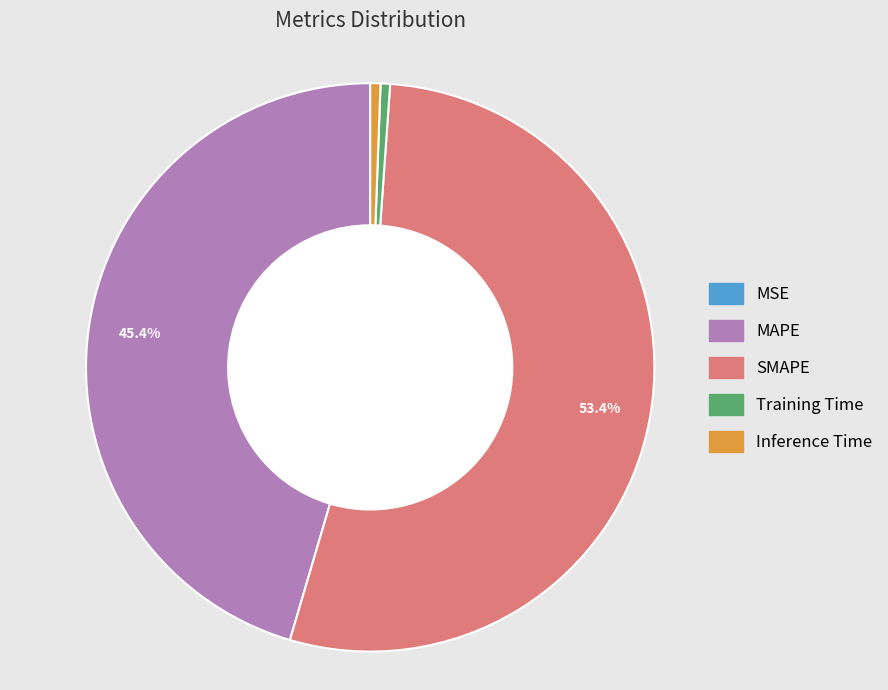

Which has a higher value, SMAPE or Training Time?

SMAPE